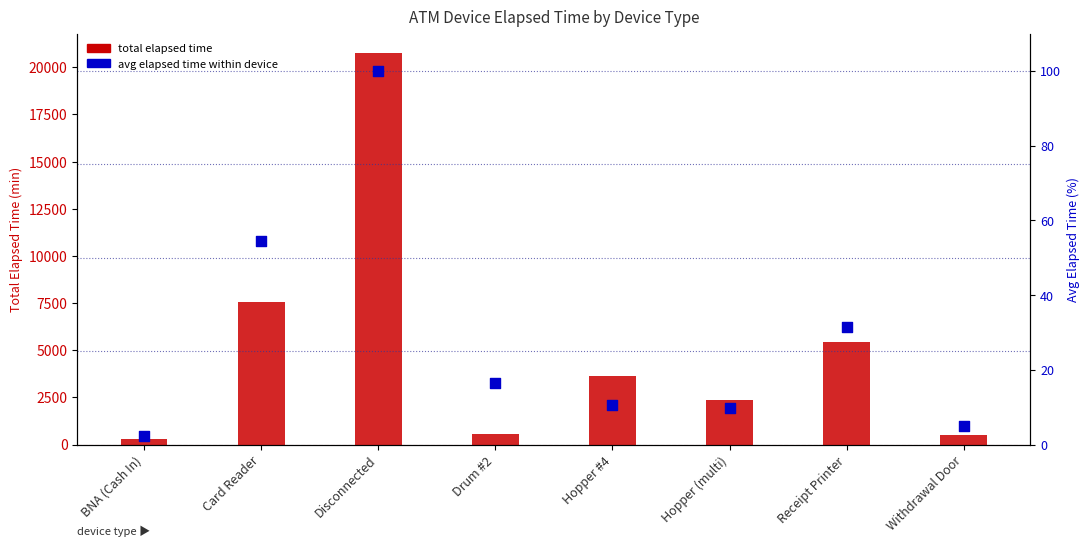

What is the total value across all series at Receipt Printer?

5476.5